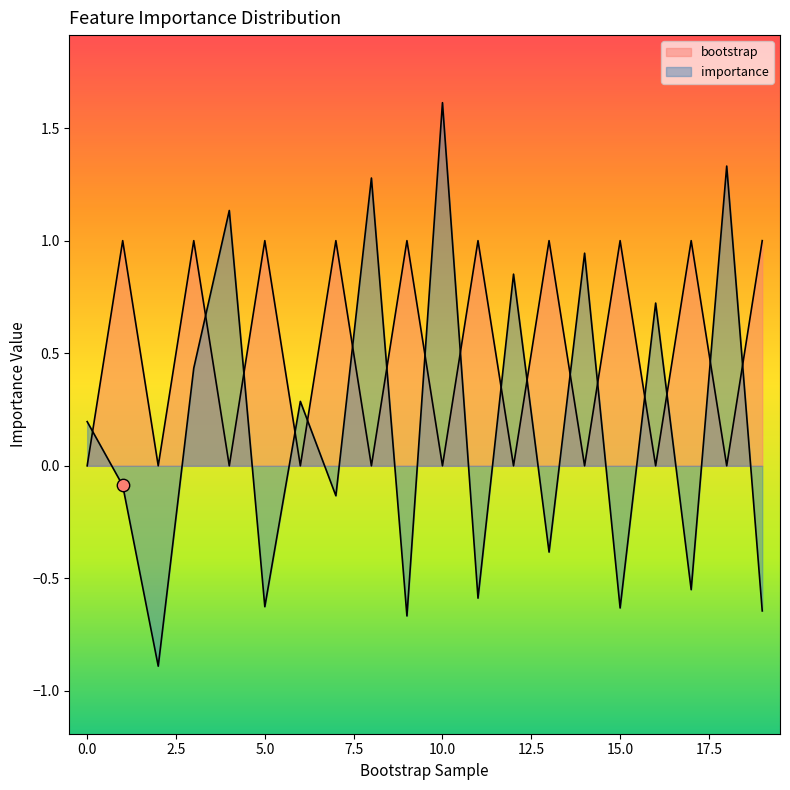

Which series has the widest spread of Y values?

importance